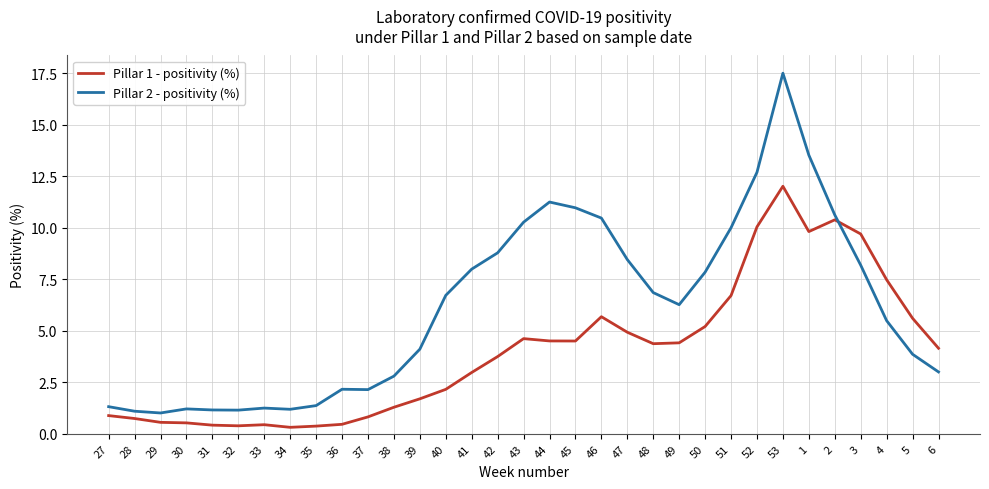

True or false: Pillar 2 - positivity (%) and Pillar 1 - positivity (%) intersect in this chart.

True